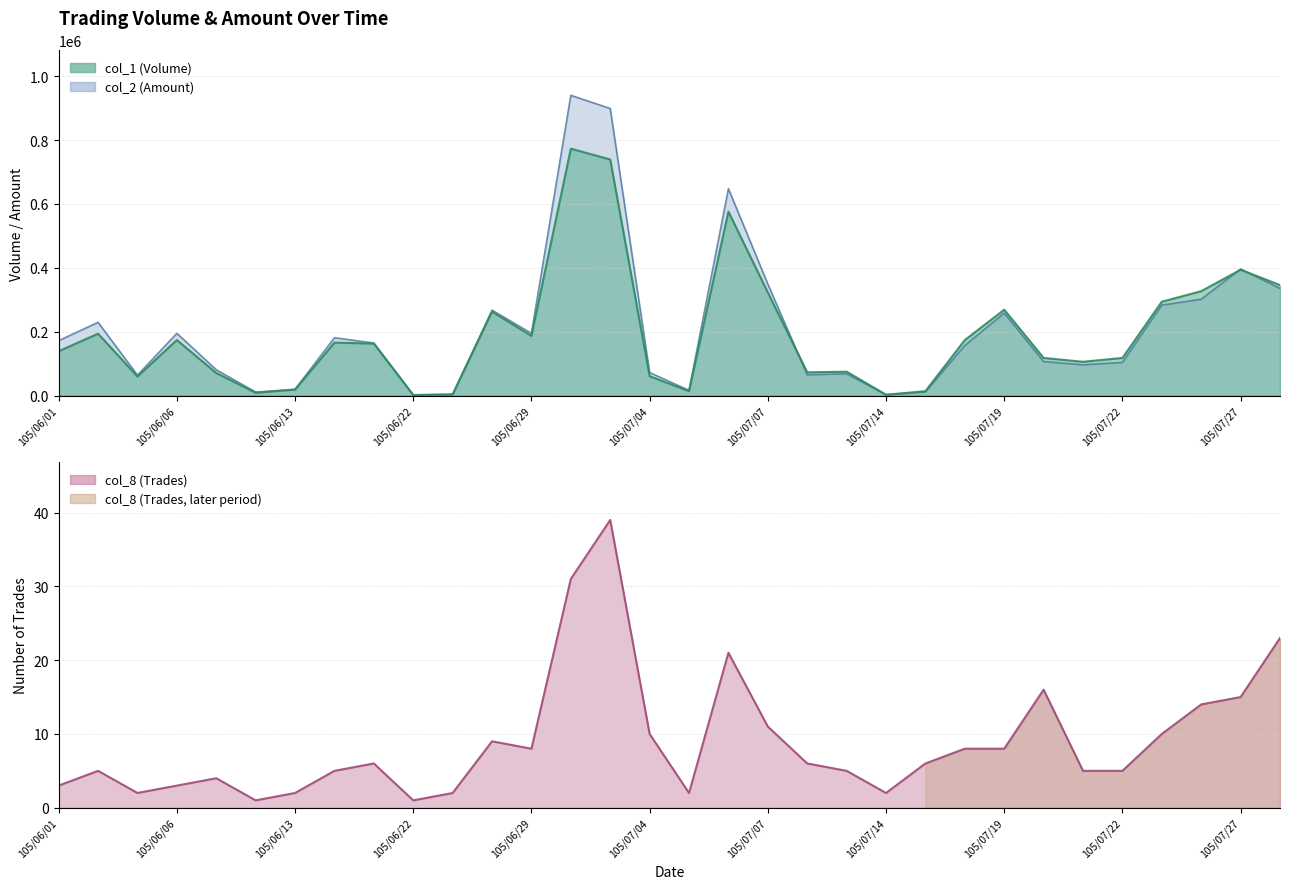

Is the value of col_8 (Trades) at 105/07/25 greater than the value of col_1 (Volume) at 105/07/15?

No